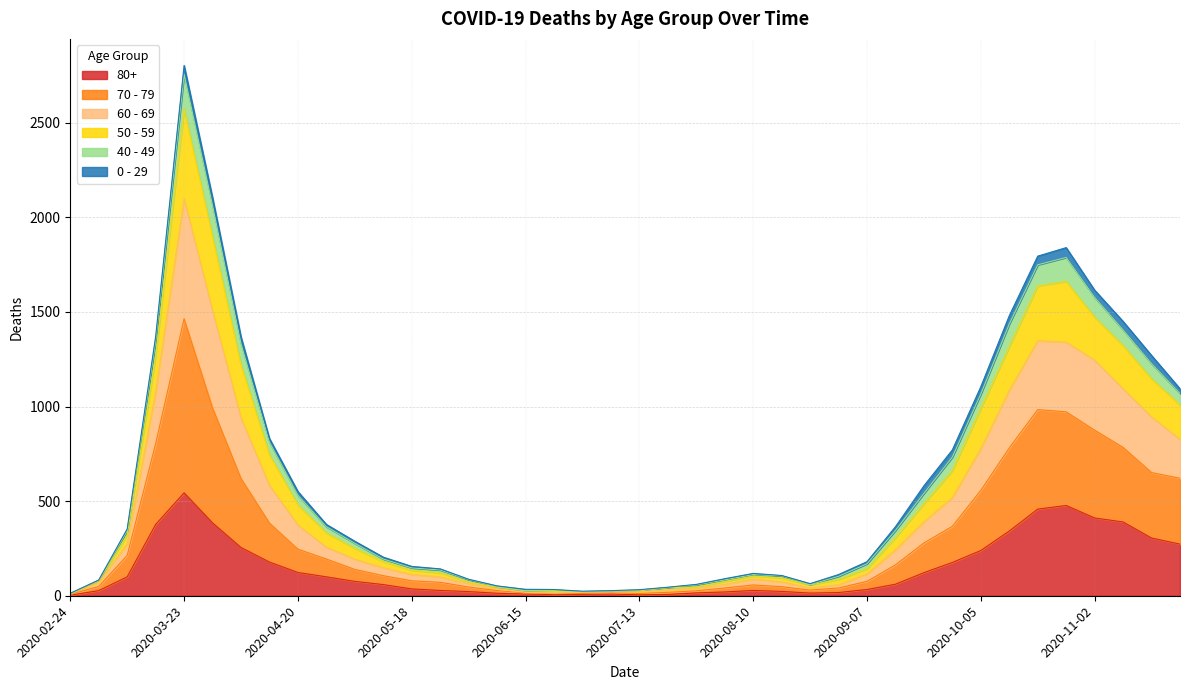

At which label does 80+ reach its peak?

2020-03-23